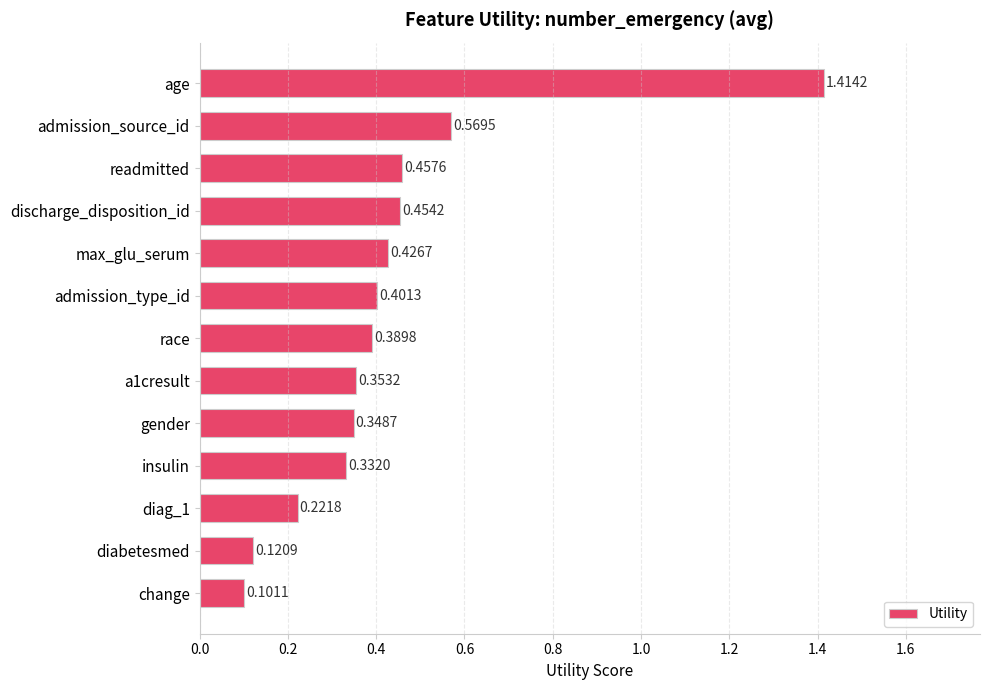

How many distinct data groups are displayed?

1